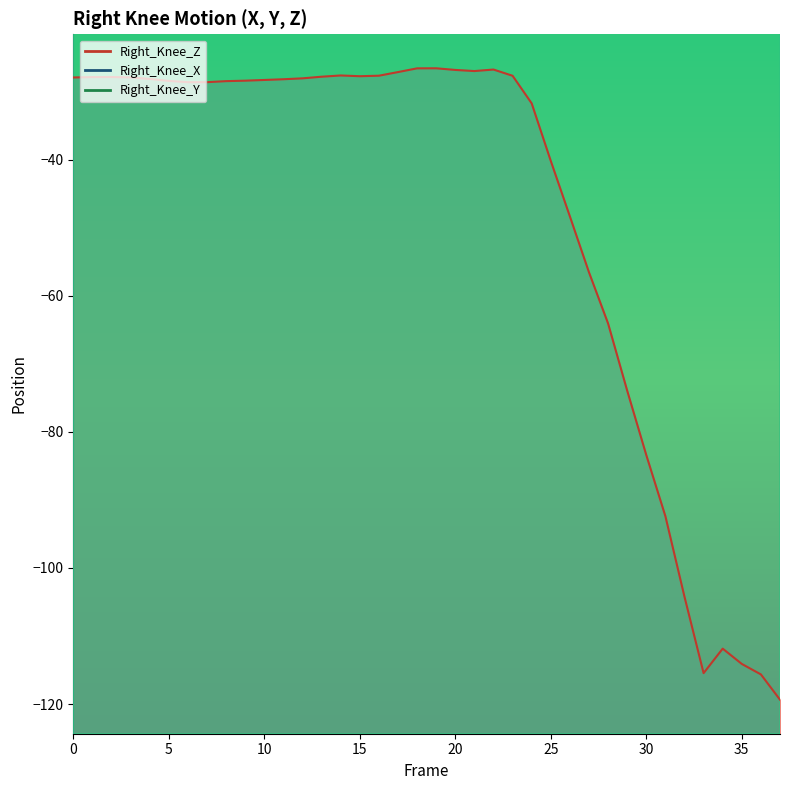

What is the greatest value displayed?

6.3